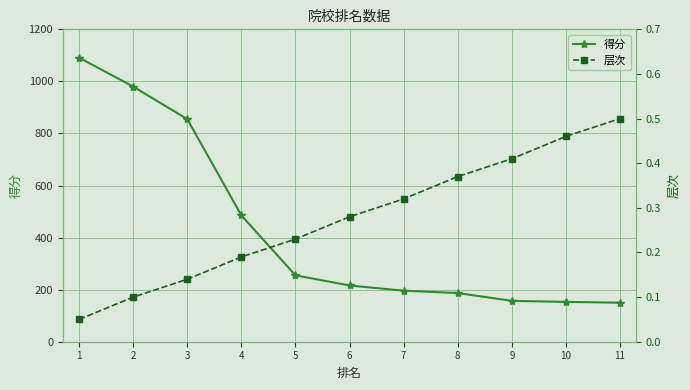

How many data points in 得分 are above 216?

5